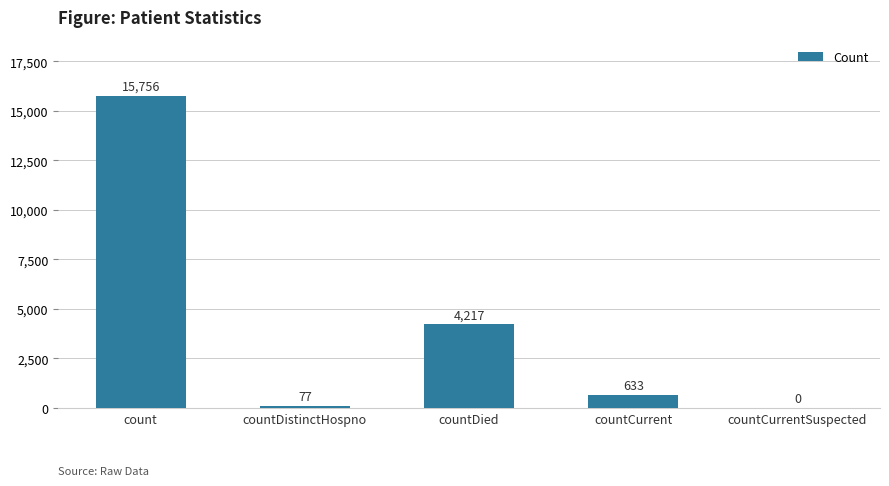

The value at countDied is 4217. True or false?

True